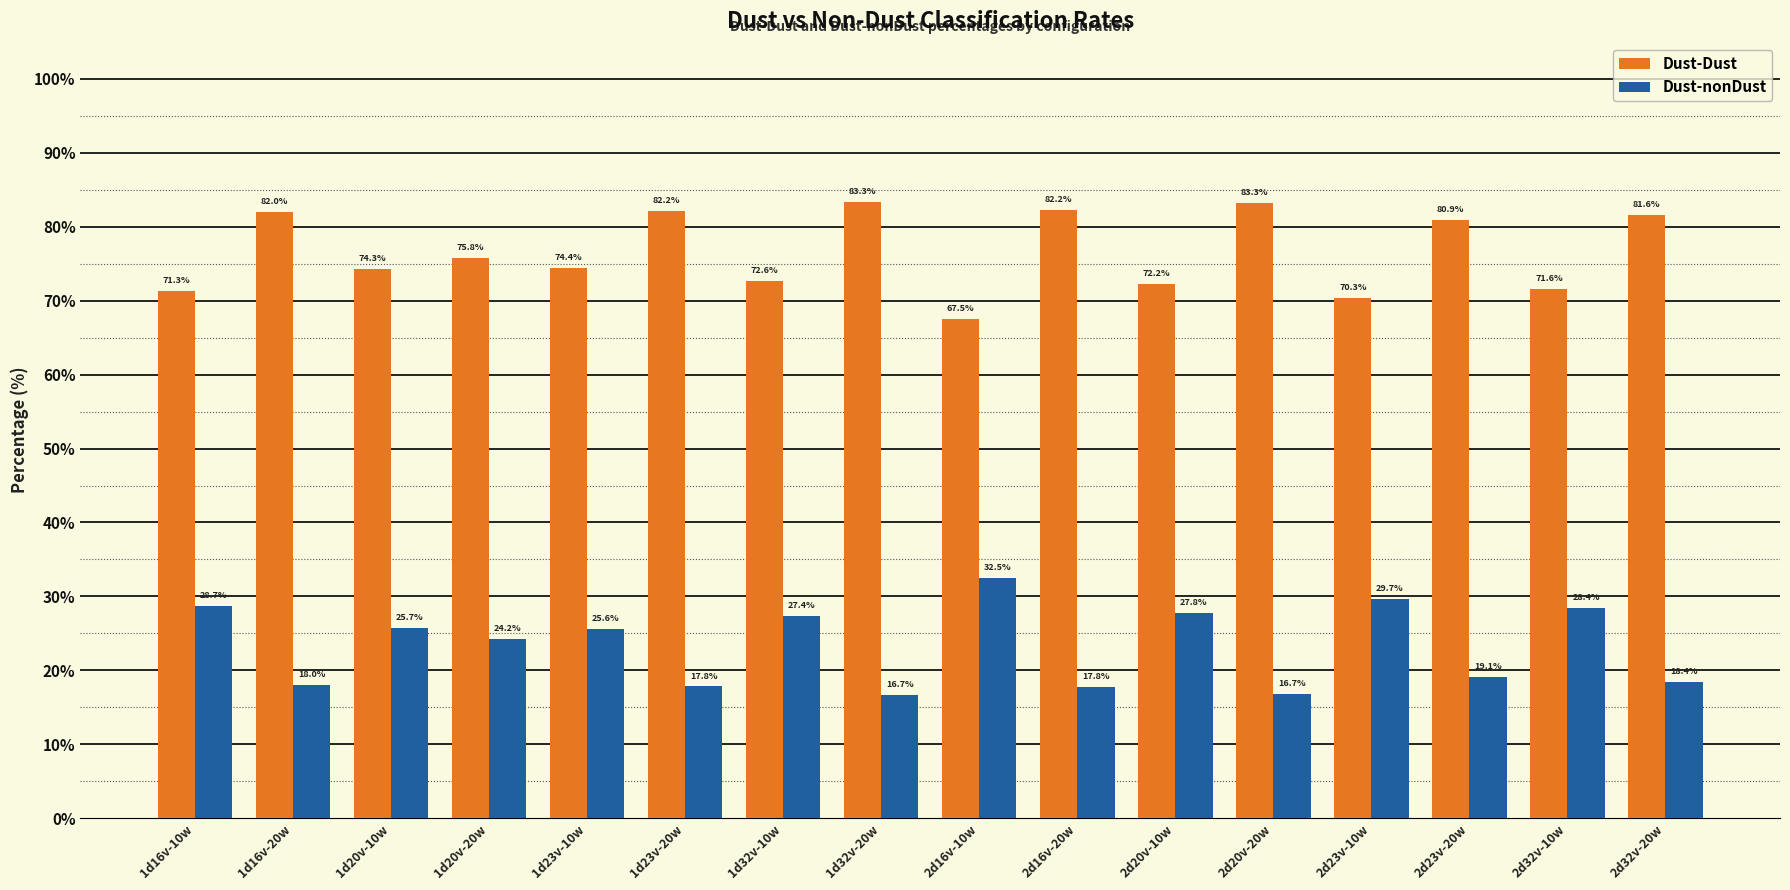

What is the sum of all Dust-Dust values?

1225.6